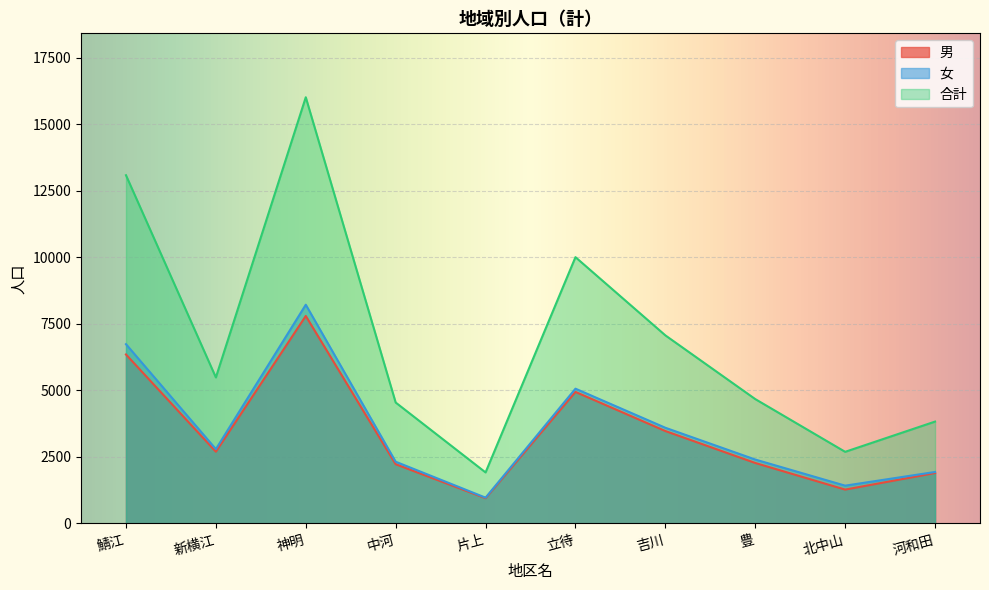

What is the average value of the 男 series?

3385